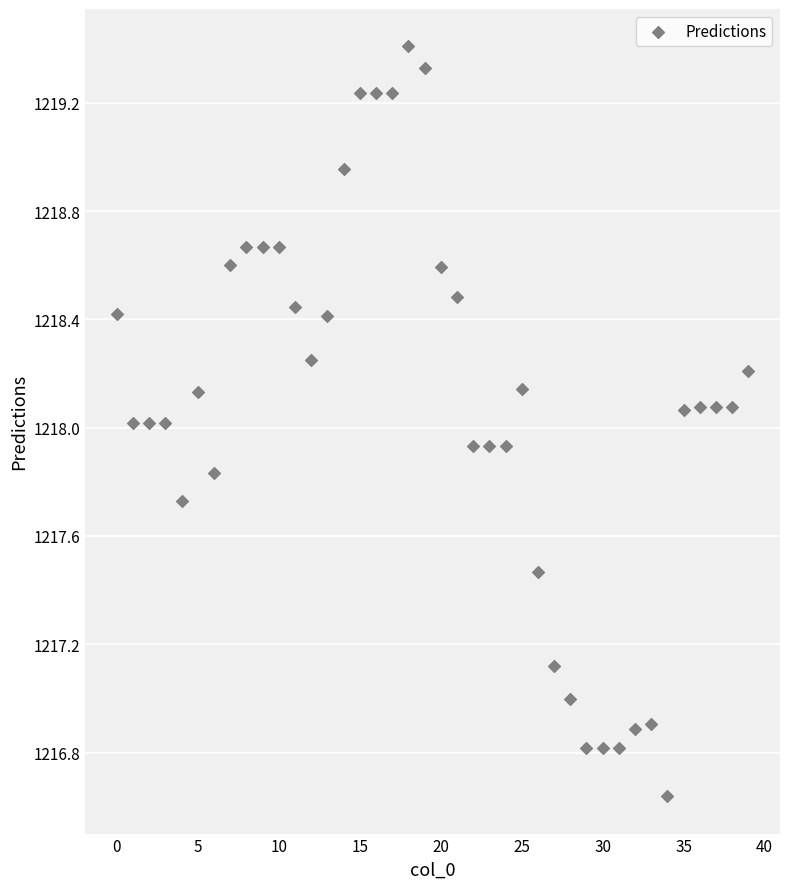

What is the range of Y values (max minus min)?

2.8